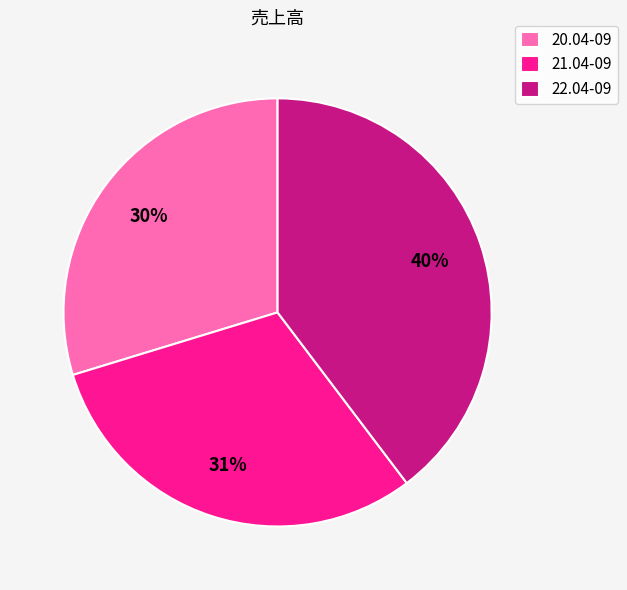

How many segments does this pie chart have?

3